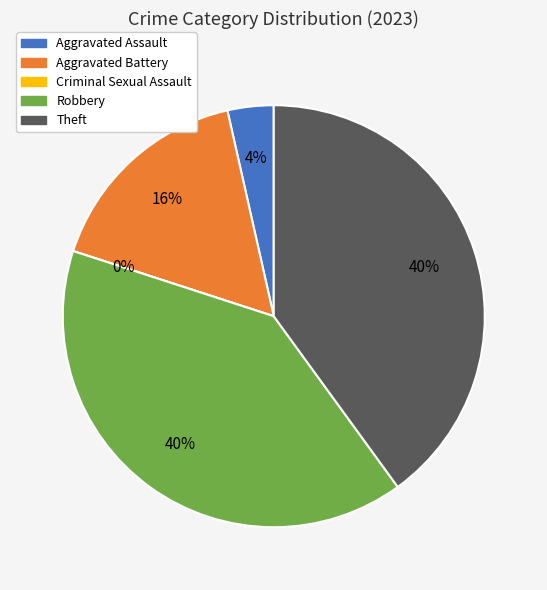

Rank the categories by value from lowest to highest.

Criminal Sexual Assault, Aggravated Assault, Aggravated Battery, Robbery, Theft